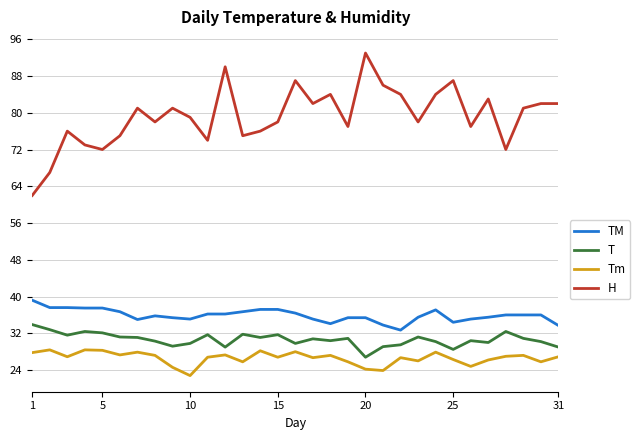

At how many categories does at least one series exceed 44?

31